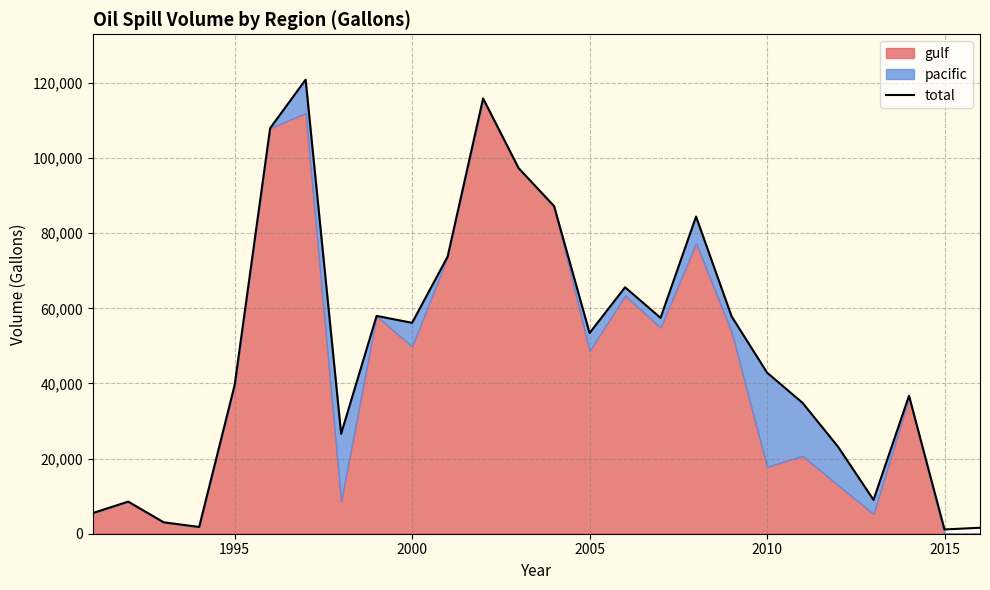

Reading left to right, transcribe all the data shown in this chart.

5486.0	8549.0	3043.0	1800.0	39567.0	107967.0	120877.0	26611.0	57985.0	56153.0	73741.0	115896.0	97332.0	87228.0	53437.0	65611.0	57476.0	84437.0	57894.0	42893.0	34844.0	23157.0	9014.0	36729.0	1137.9	1587.1